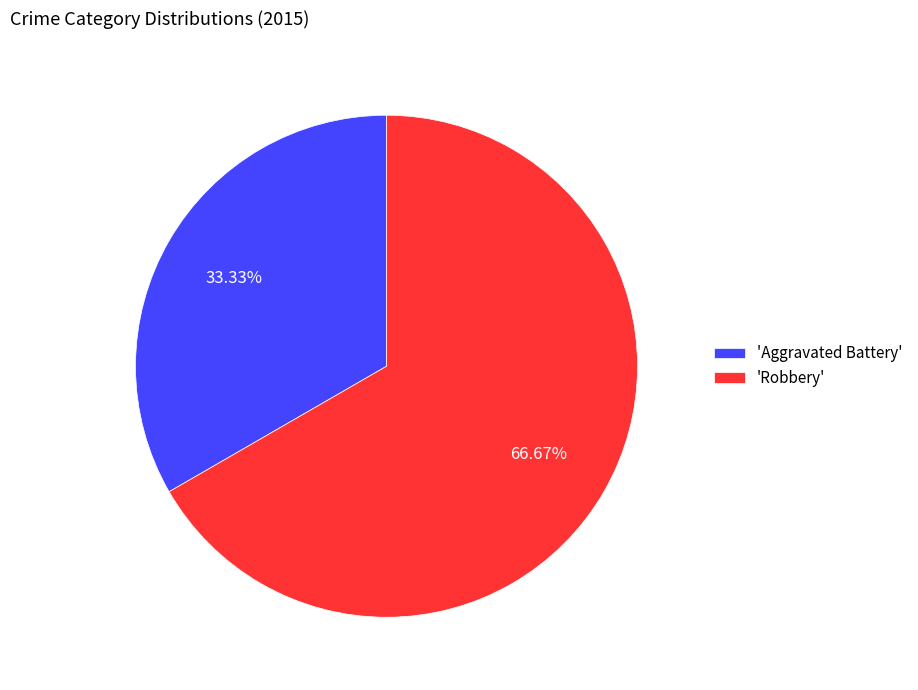

What is the ratio of the value at 'Robbery' to the value at 'Aggravated Battery'?

2.0